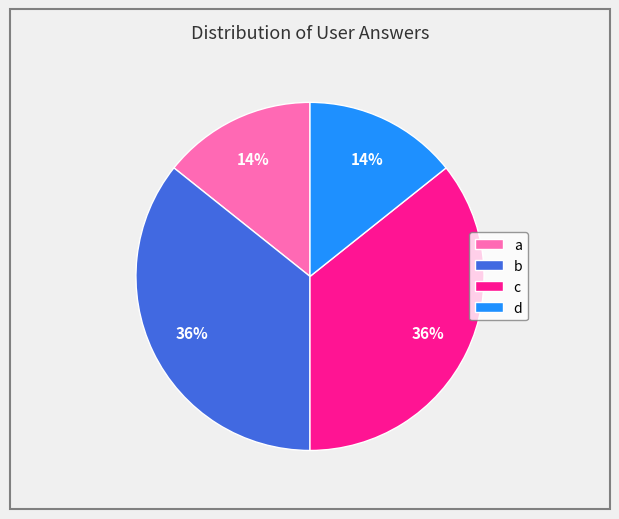

Is it true that b is 28% of the pie?

False